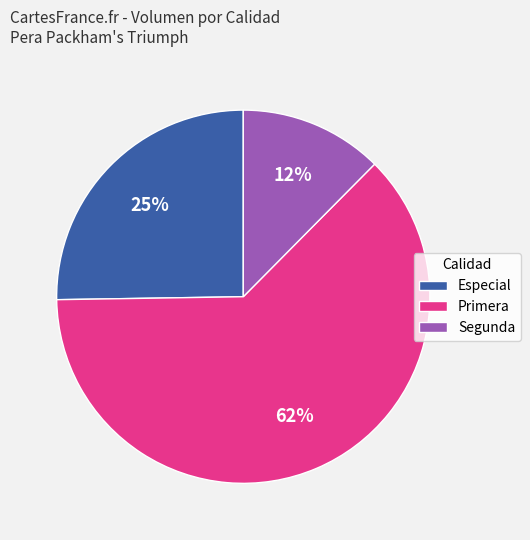

Rank the categories by value from highest to lowest.

Primera, Especial, Segunda